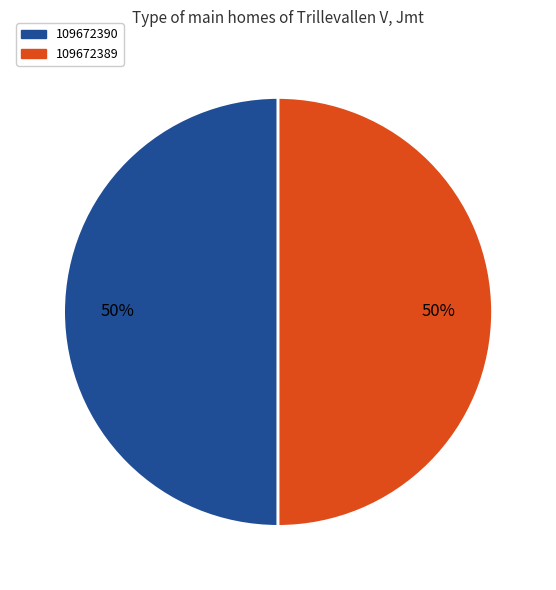

What percentage is the 109672389 slice, to the nearest percent?

50%